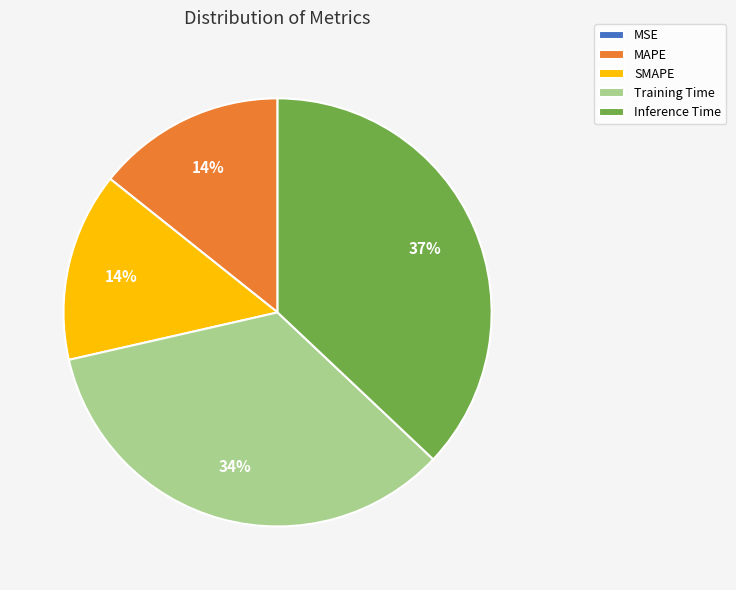

To the nearest percent, what is the difference between the Inference Time and SMAPE slice percentages?

23%